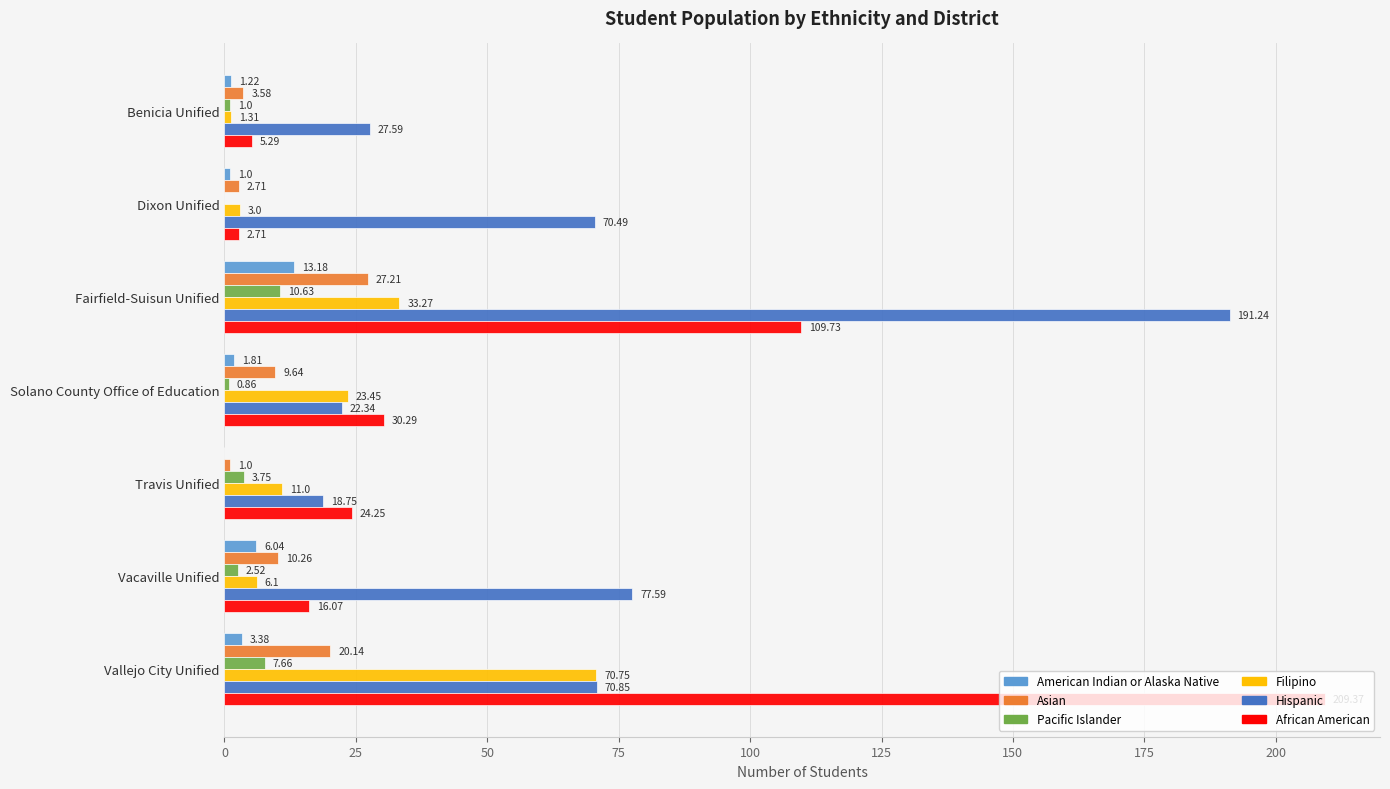

What are all the series names shown in the legend?

American Indian or Alaska Native, Asian, Pacific Islander, Filipino, Hispanic, African American